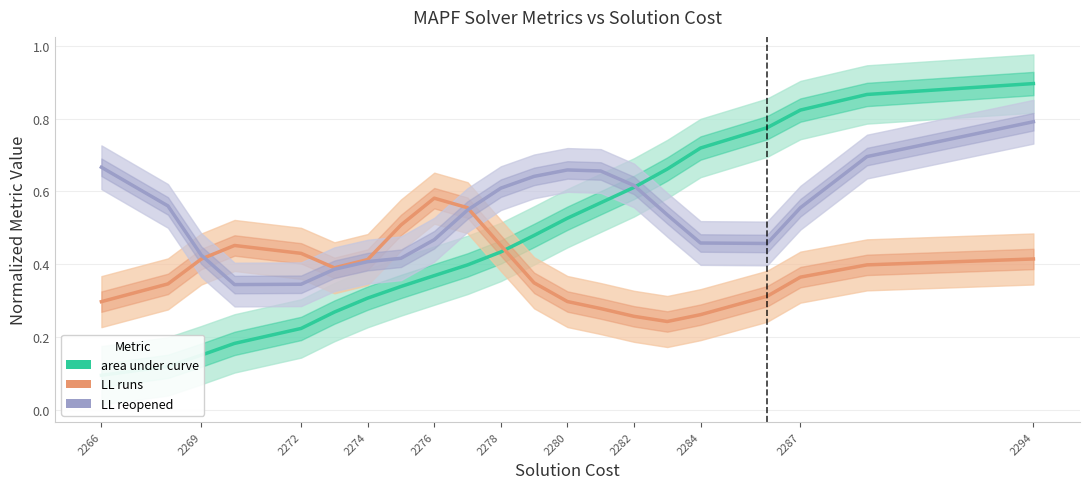

Reading left to right, transcribe all the data shown in this chart.

area under curve: 0.1	0.1	0.2	0.2	0.2	0.3	0.3	0.3	0.4	0.4	0.4	0.5	0.5	0.6	0.6	0.7	0.7	0.8	0.8	0.9	0.9
LL runs: 0.3	0.3	0.4	0.5	0.4	0.4	0.4	0.5	0.6	0.6	0.5	0.3	0.3	0.3	0.3	0.2	0.3	0.3	0.4	0.4	0.4
LL reopened: 0.7	0.6	0.4	0.3	0.3	0.4	0.4	0.4	0.5	0.5	0.6	0.6	0.7	0.7	0.6	0.5	0.5	0.5	0.6	0.7	0.8